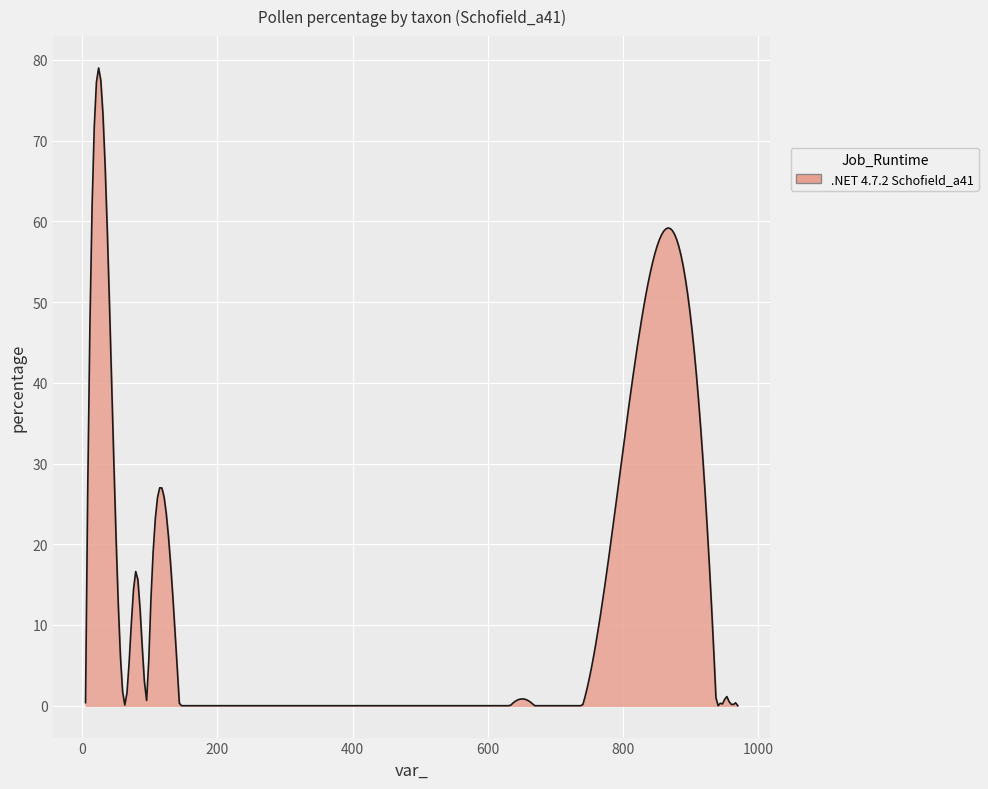

What is the greatest value displayed?

79.0